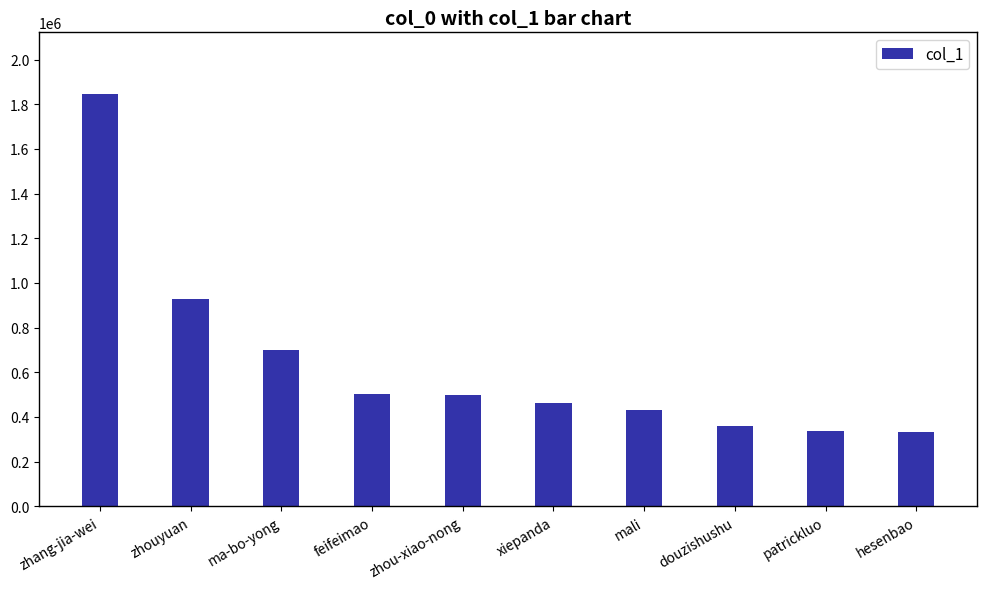

Does the chart contain stacked bars?

No